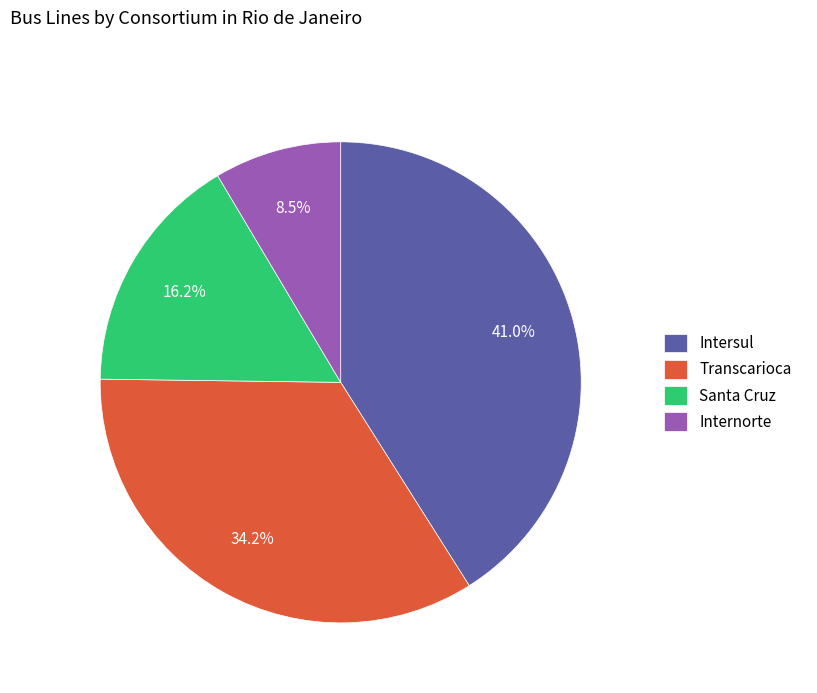

Is it true that Internorte is 14% of the pie?

False